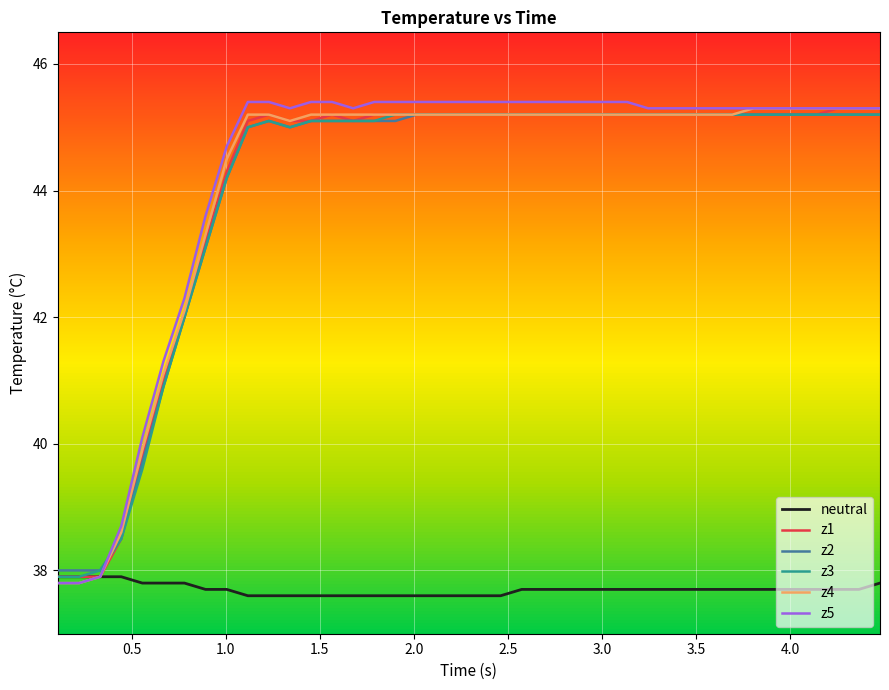

What is the minimum value for z4?

37.8